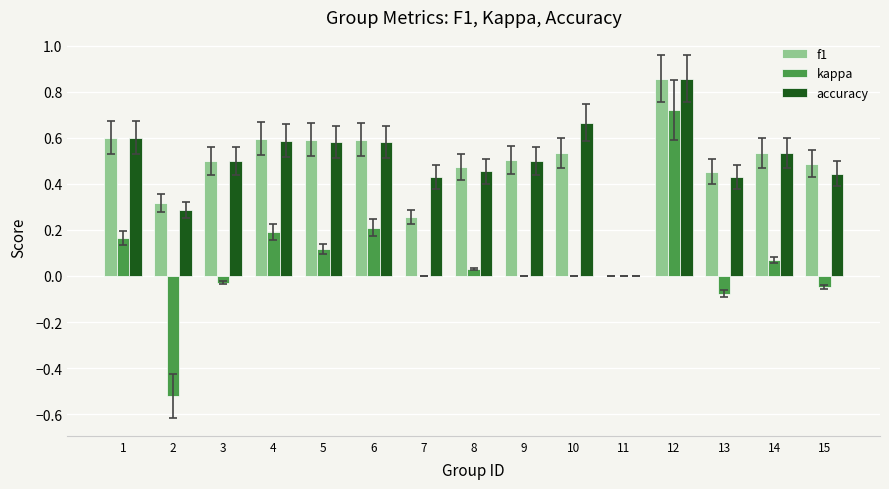

How many values in f1 are above zero?

14